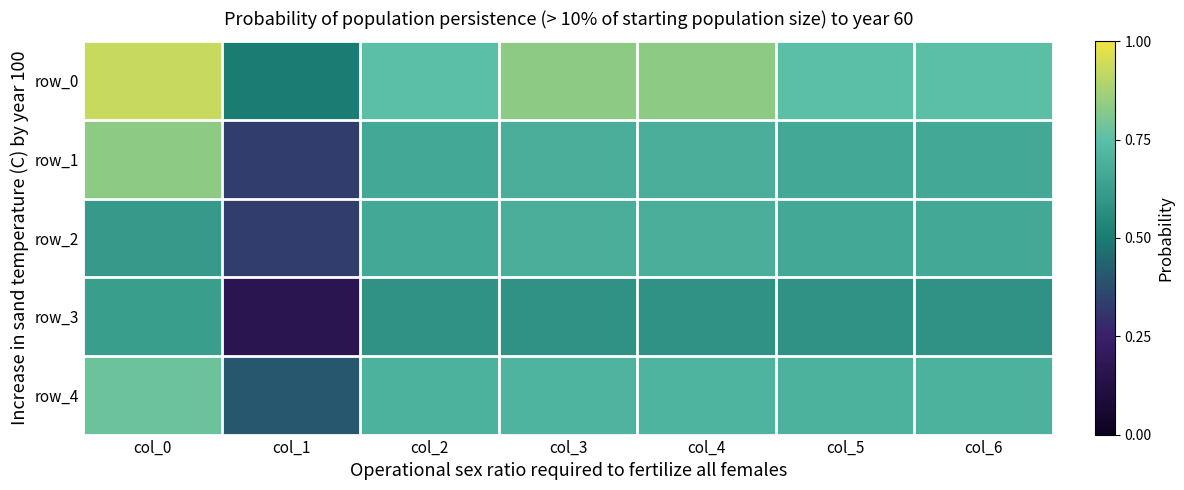

At which category is the sum across all series the highest?

col_0